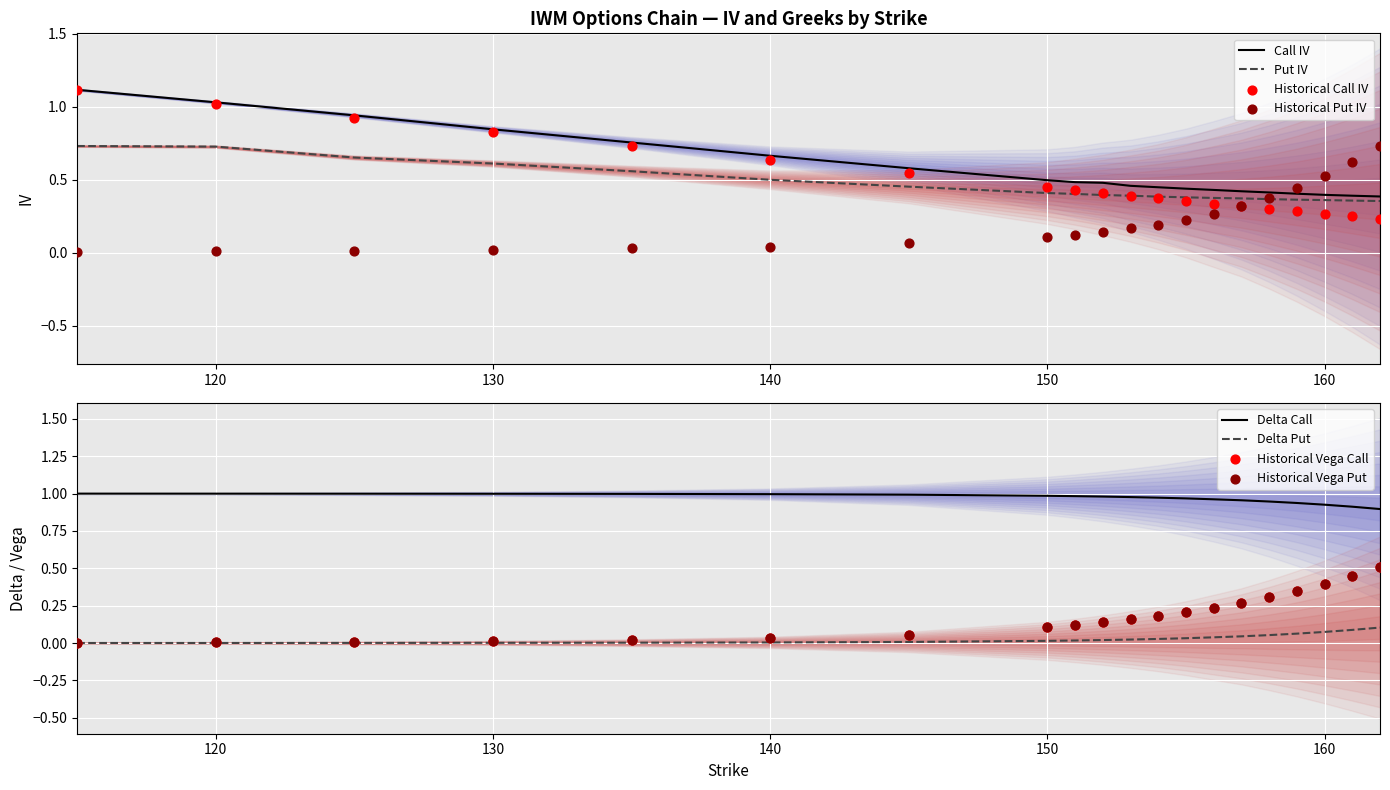

At how many categories does at least one series exceed 0?

20